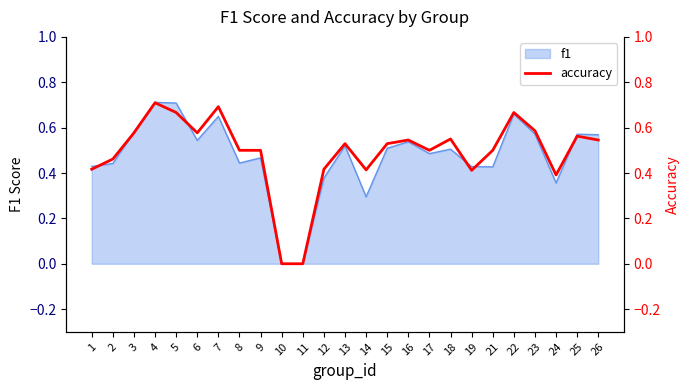

Is it true that f1 equals 0.9 at 23?

False